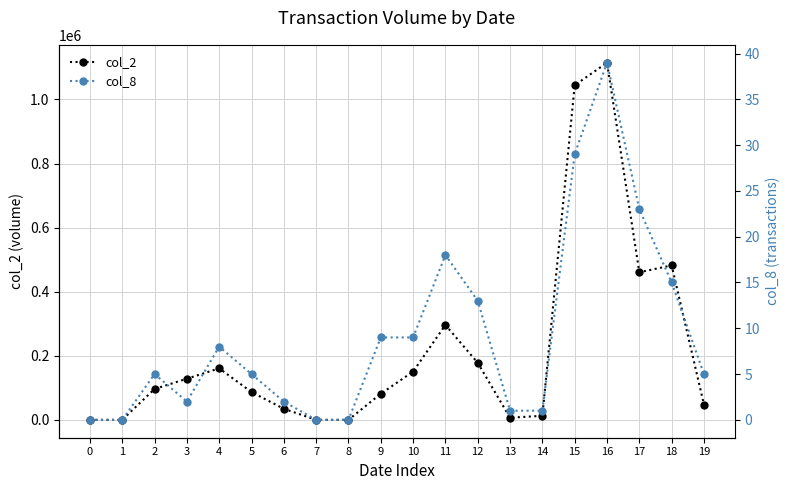

True or false: col_2 has more than 0 points higher than both neighbors.

True